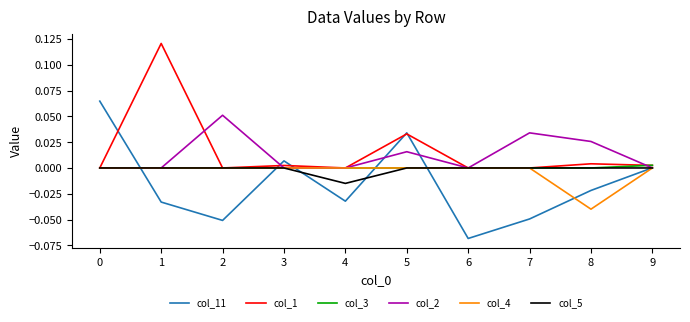

Is it true that col_2 equals 0.0 at 5?

True